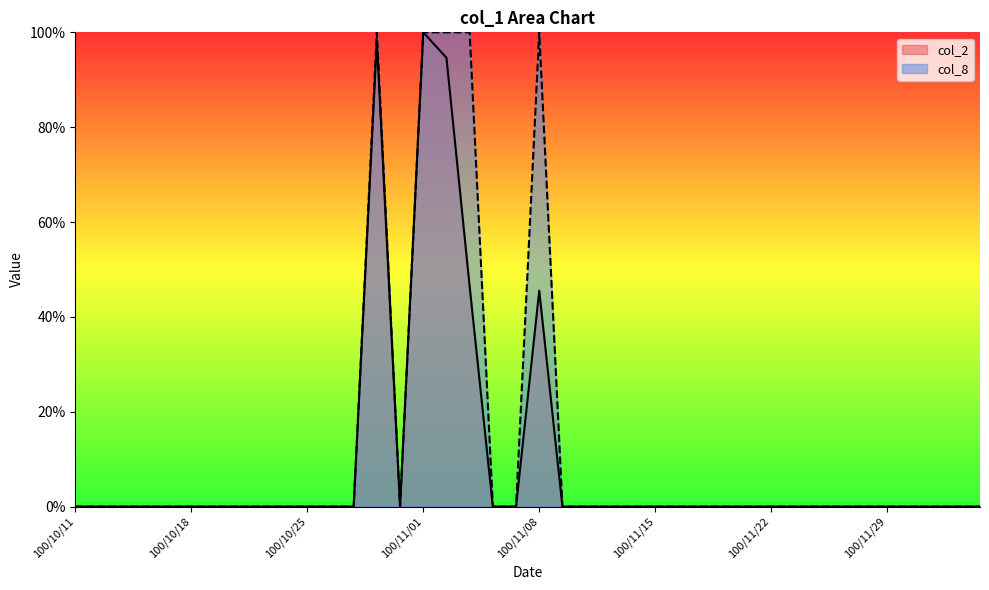

What is the label of the 13th point from the right?

100/11/17